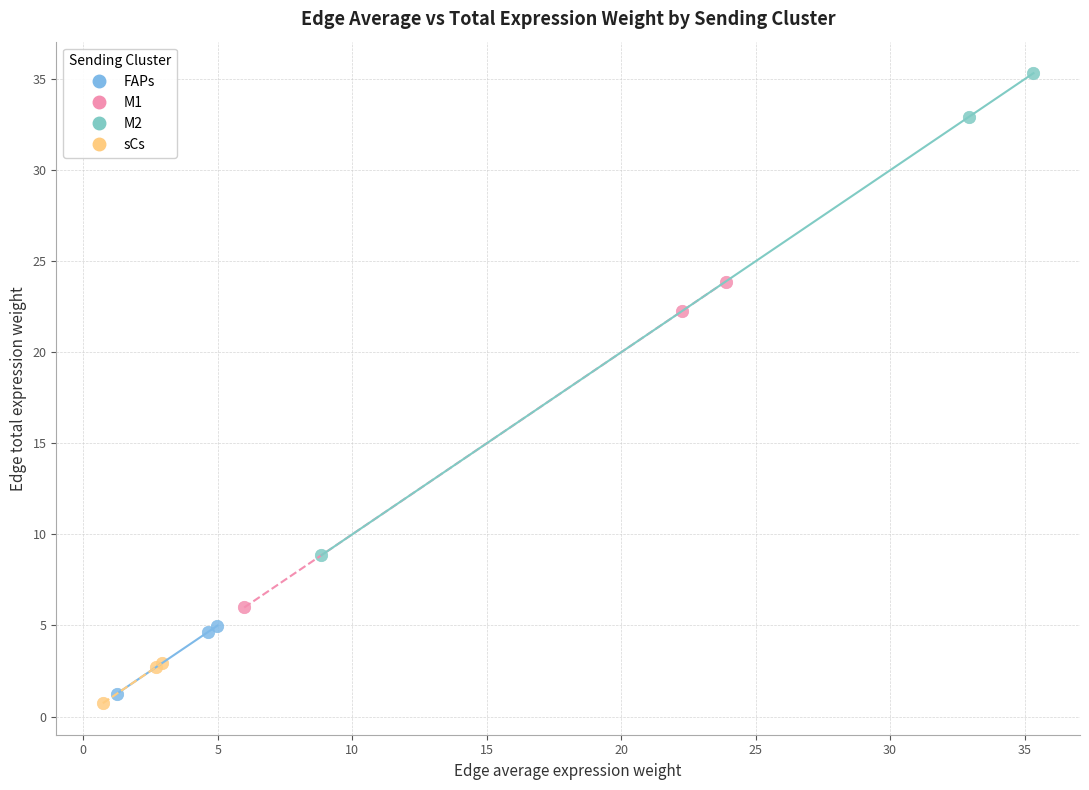

Which series contains the highest Y value?

M2